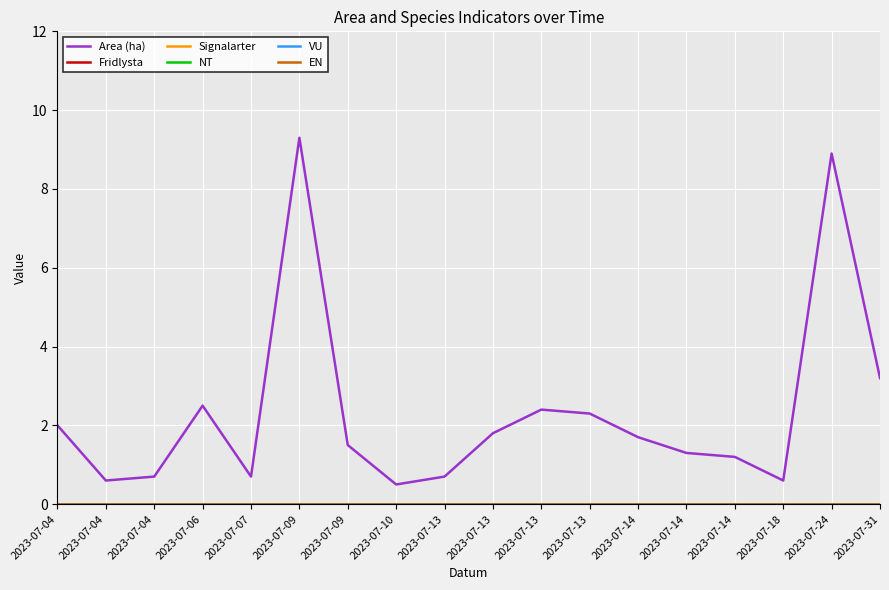

Reading right to left, transcribe all the data shown in this chart.

Area (ha): 3.2	8.9	0.6	1.2	1.3	1.7	2.3	2.4	1.8	0.7	0.5	1.5	9.3	0.7	2.5	0.7	0.6	2.0
Fridlysta: 0.0	0.0	0.0	0.0	0.0	0.0	0.0	0.0	0.0	0.0	0.0	0.0	0.0	0.0	0.0	0.0	0.0	0.0
Signalarter: 0.0	0.0	0.0	0.0	0.0	0.0	0.0	0.0	0.0	0.0	0.0	0.0	0.0	0.0	0.0	0.0	0.0	0.0
NT: 0.0	0.0	0.0	0.0	0.0	0.0	0.0	0.0	0.0	0.0	0.0	0.0	0.0	0.0	0.0	0.0	0.0	0.0
VU: 0.0	0.0	0.0	0.0	0.0	0.0	0.0	0.0	0.0	0.0	0.0	0.0	0.0	0.0	0.0	0.0	0.0	0.0
EN: 0.0	0.0	0.0	0.0	0.0	0.0	0.0	0.0	0.0	0.0	0.0	0.0	0.0	0.0	0.0	0.0	0.0	0.0